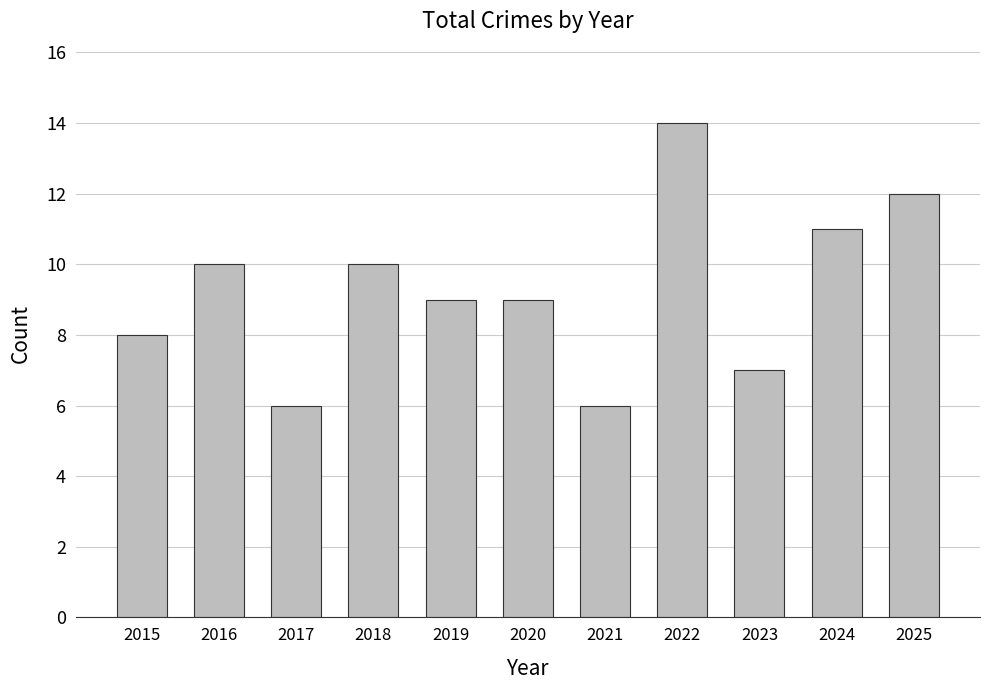

What is the change in value from 2015 to 2019?

+1